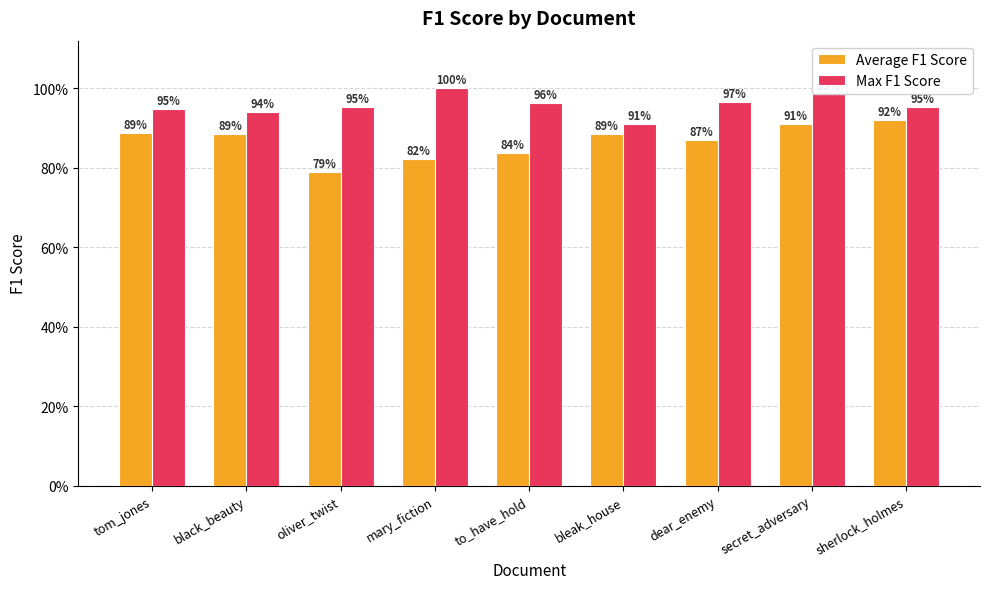

Are the bars grouped side by side (vs. stacked)?

Yes